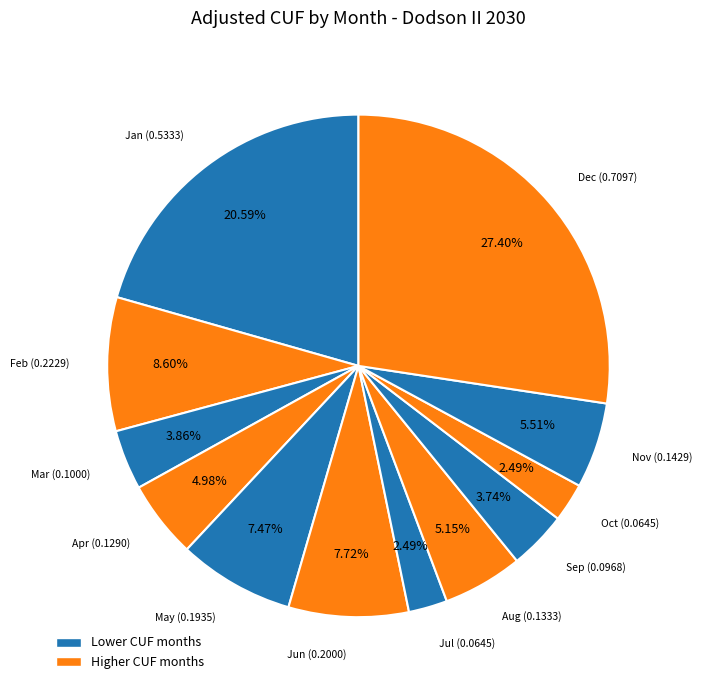

To the nearest percent, what is the difference between the largest and smallest slice percentages?

25%